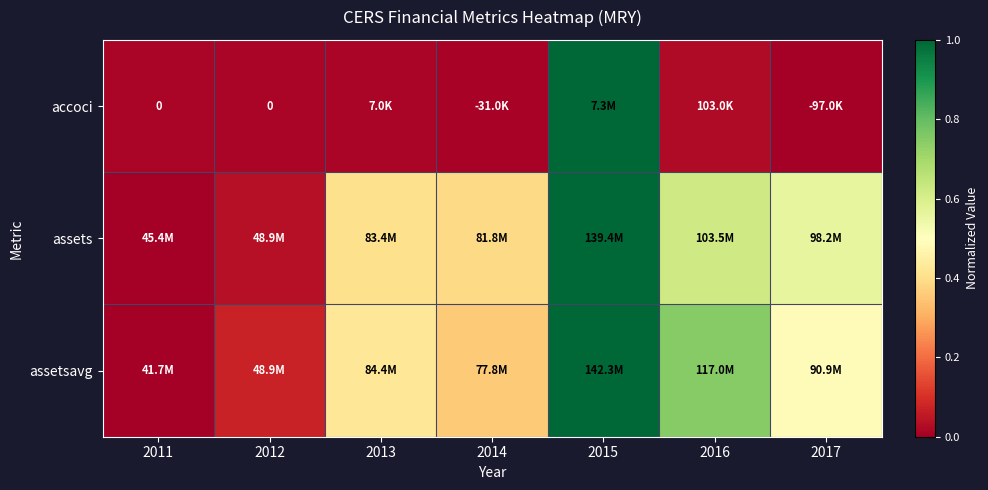

What is the difference between the second highest and minimum values in the assets series?

0.6